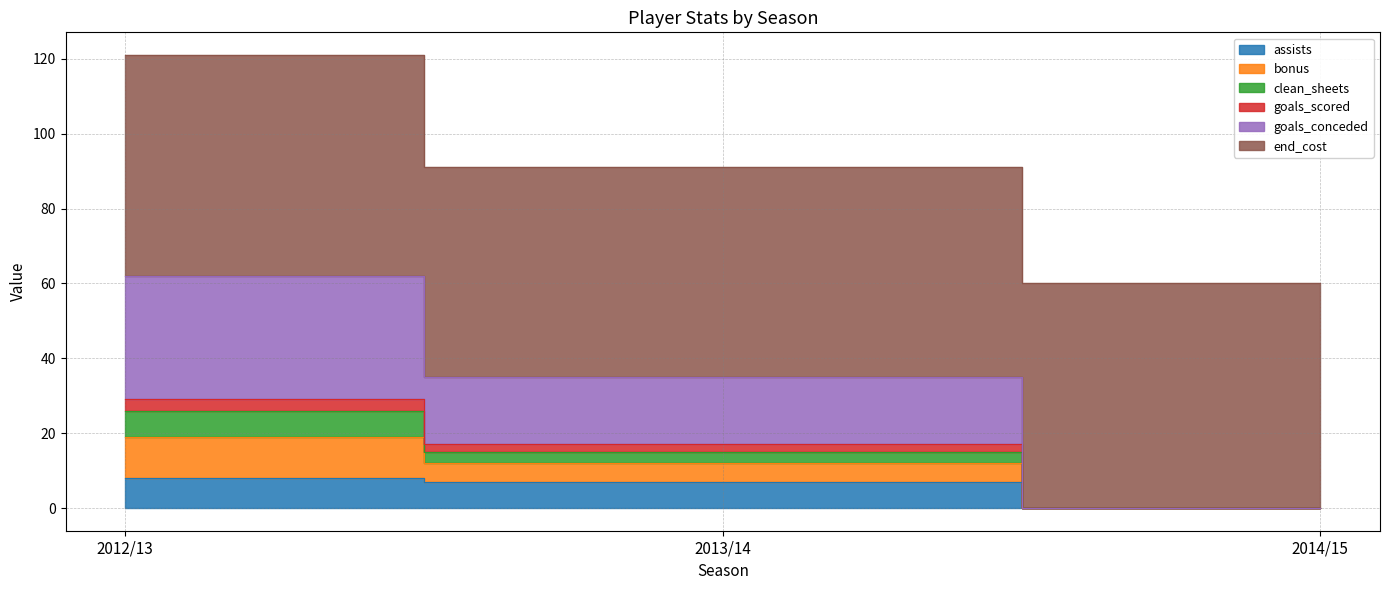

The value of bonus at 2013/14 is 160. True or false?

False